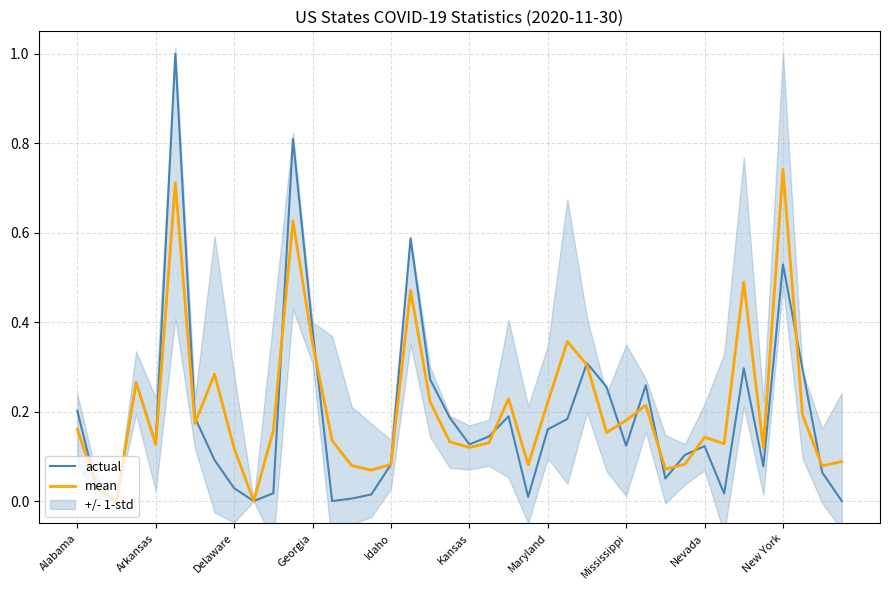

Which category has the highest value in the mean series?

New York